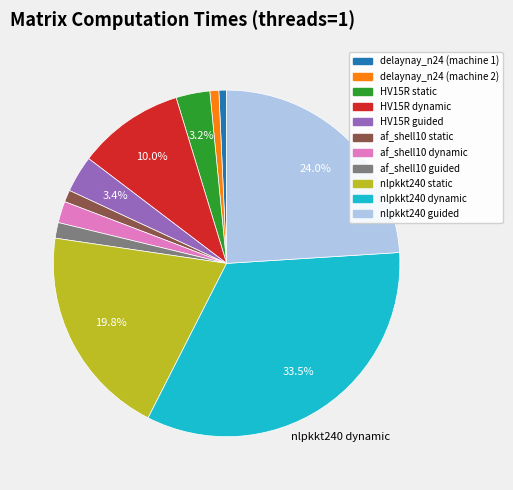

How many segments does this pie chart have?

11